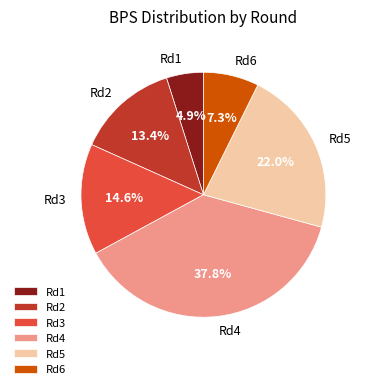

Approximately how many times larger is the value at Rd4 compared to Rd3?

2.6